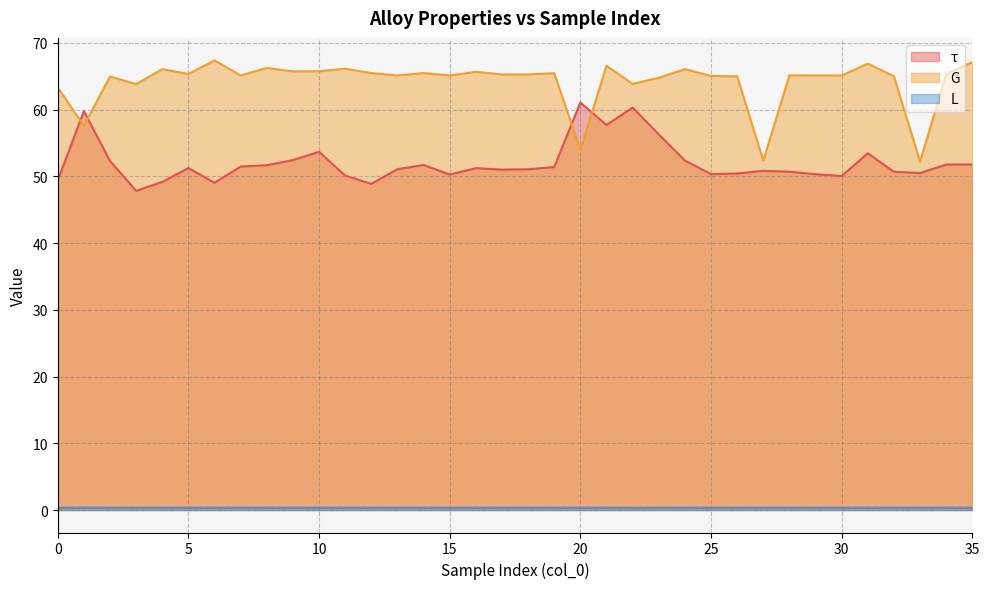

Is it true that τ equals 49.0 at 6?

True